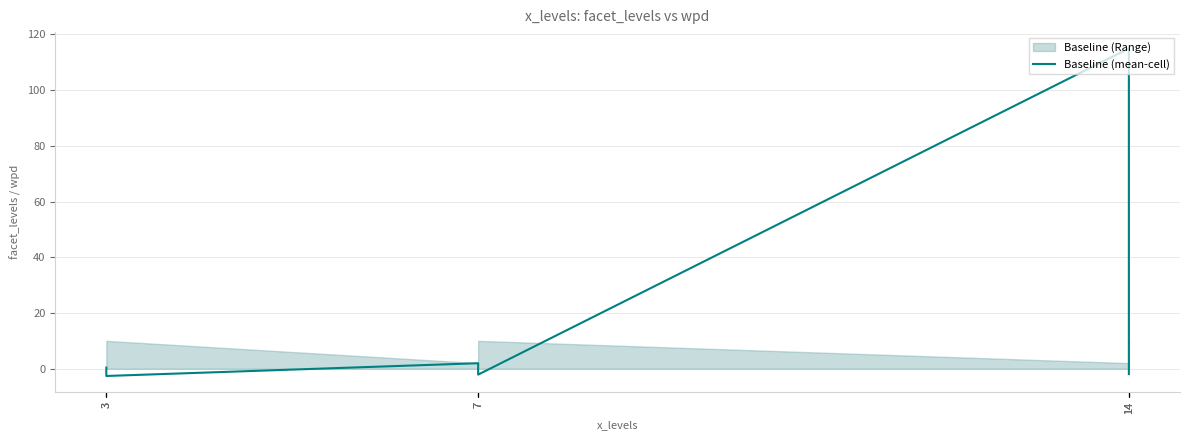

Reading right to left, transcribe all the data shown in this chart.

-1.9	-0.4	115.0	-2.1	-1.9	2.0	-2.6	0.2	0.4